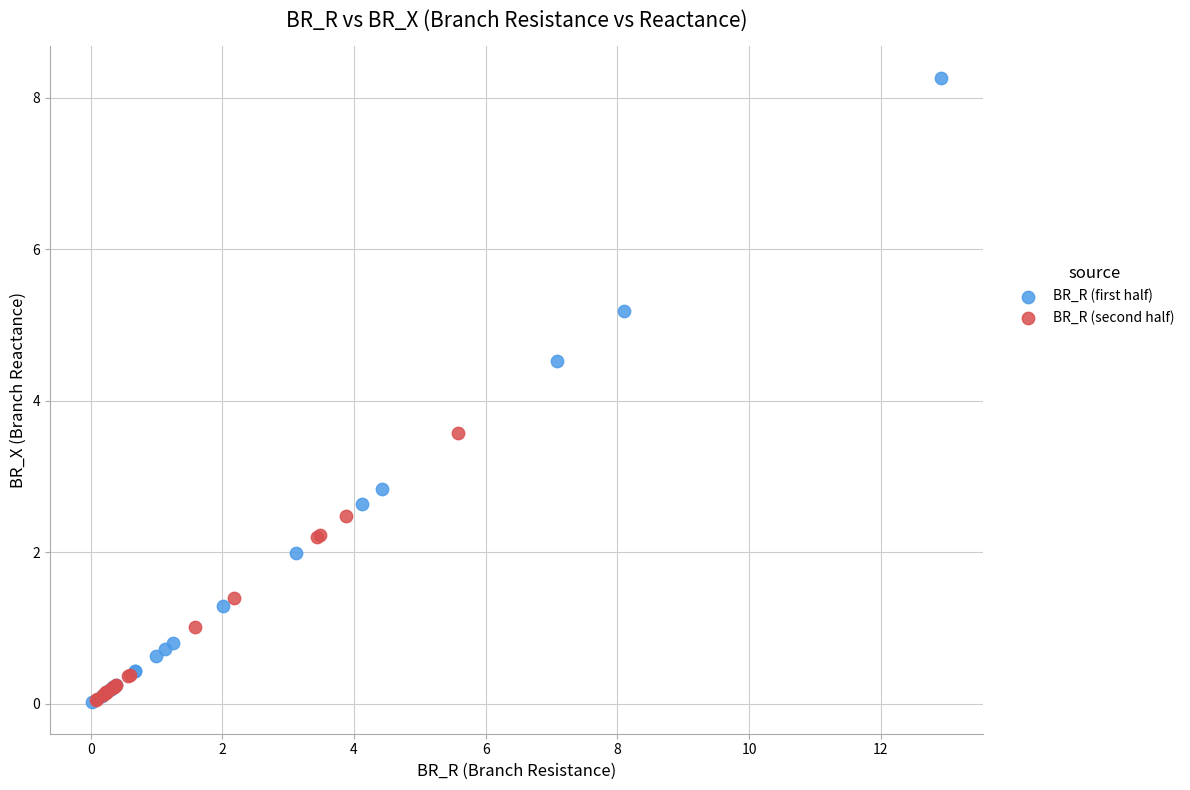

Which series reaches the maximum Y coordinate?

BR_R (first half)